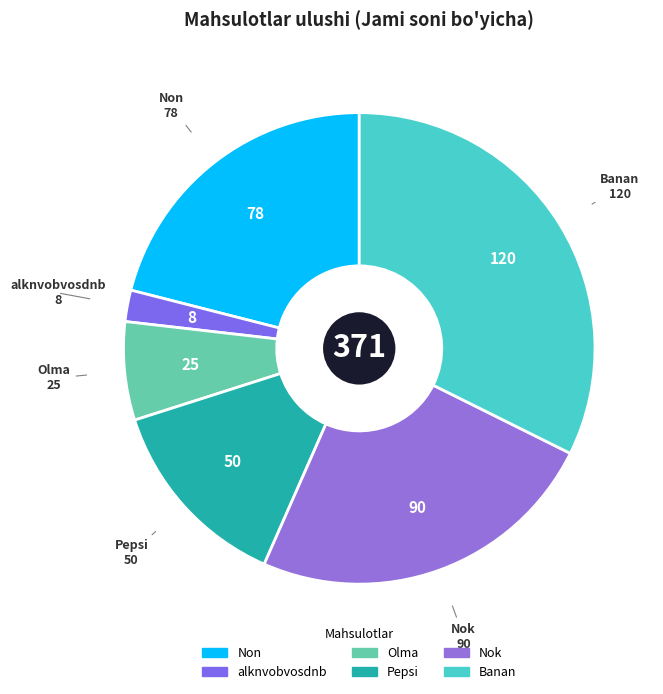

Is it true that Banan is 32% of the pie?

True